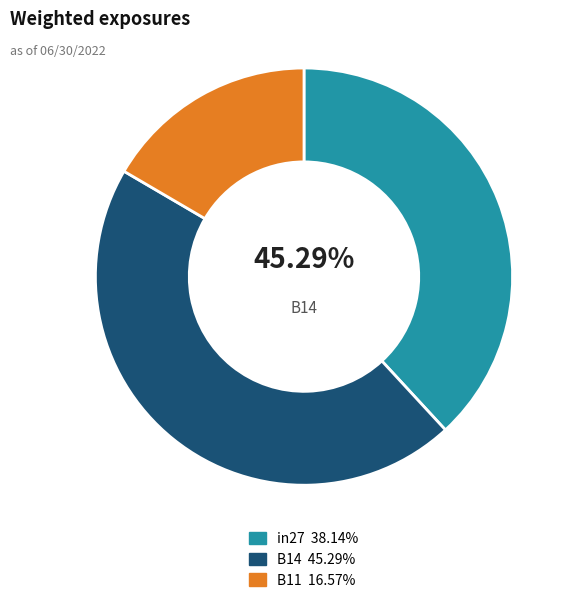

Count the number of slices in the pie.

3